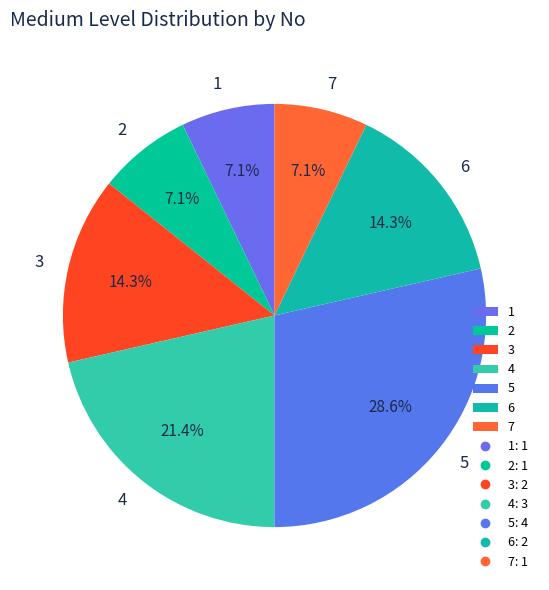

What percentage is the 7 slice, to the nearest percent?

7%